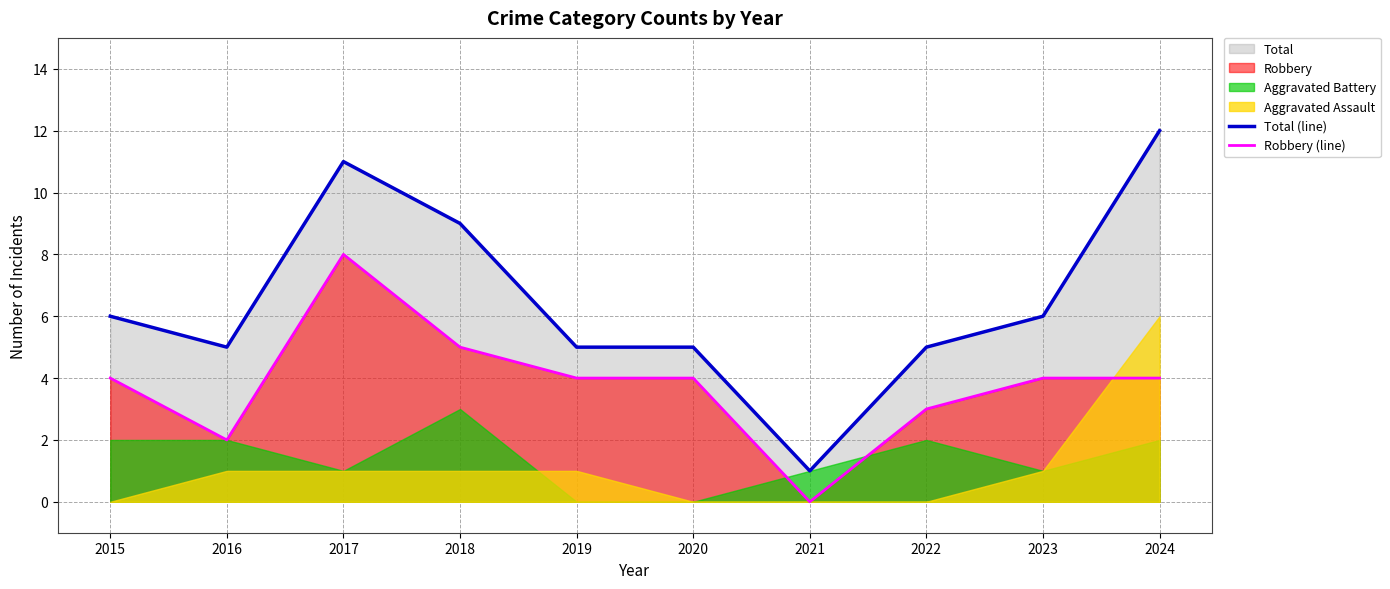

What is the difference between the maximum and minimum values in the Total (line) series?

11